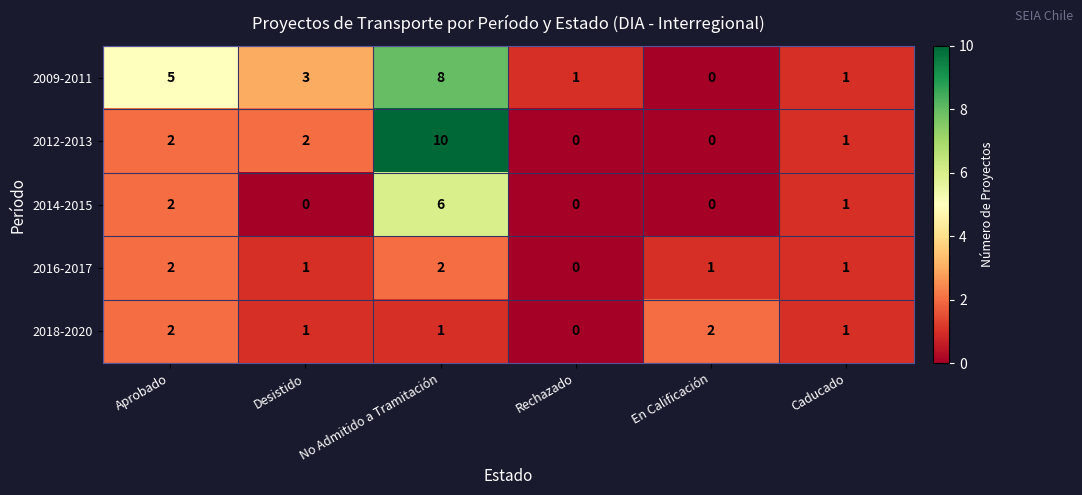

Which series has the largest range (max minus min)?

2012-2013